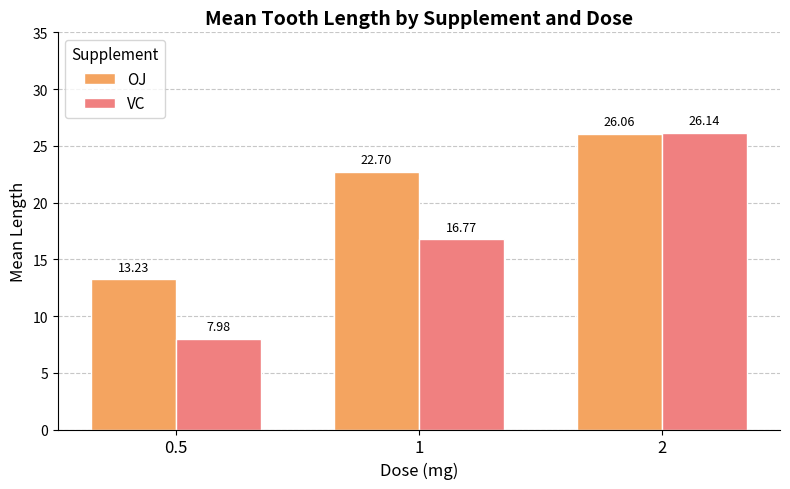

Where is OJ nearest to the value 19?

1